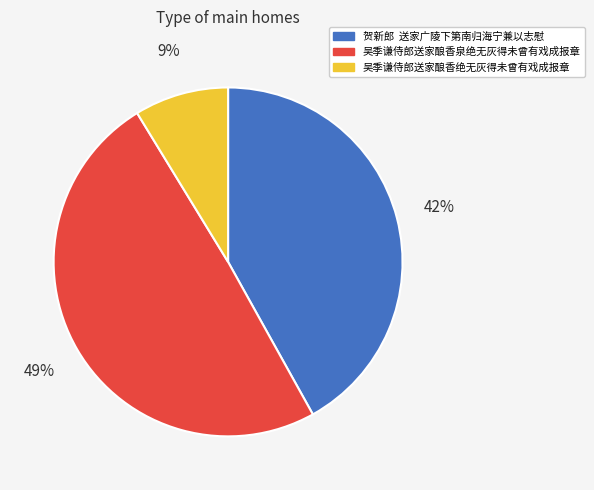

What percentage is the 吴季谦侍郎送家酿香绝无灰得未曾有戏成报章 slice, to the nearest percent?

9%